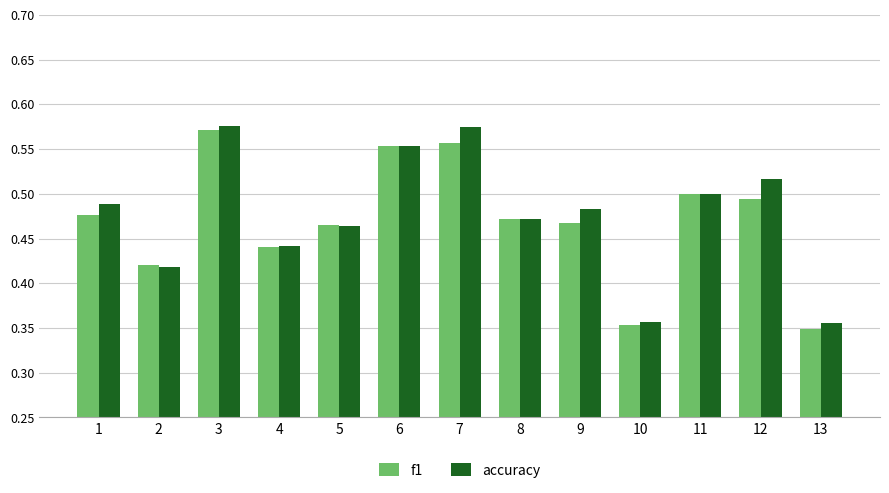

List the series in order of their peak value, lowest first.

f1, accuracy